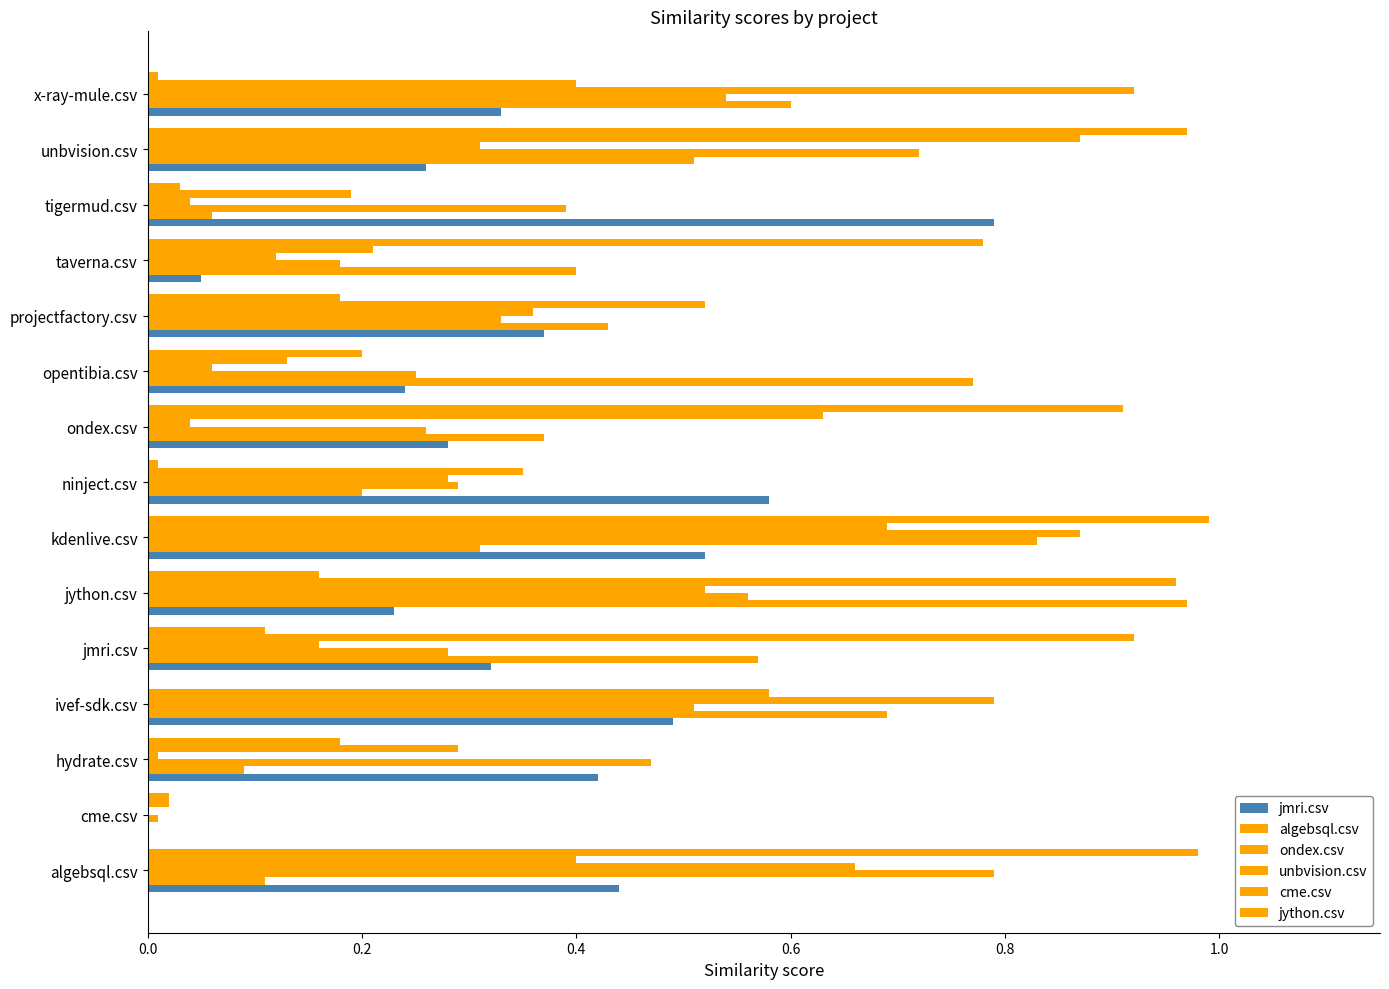

How many data points does each series have?

15